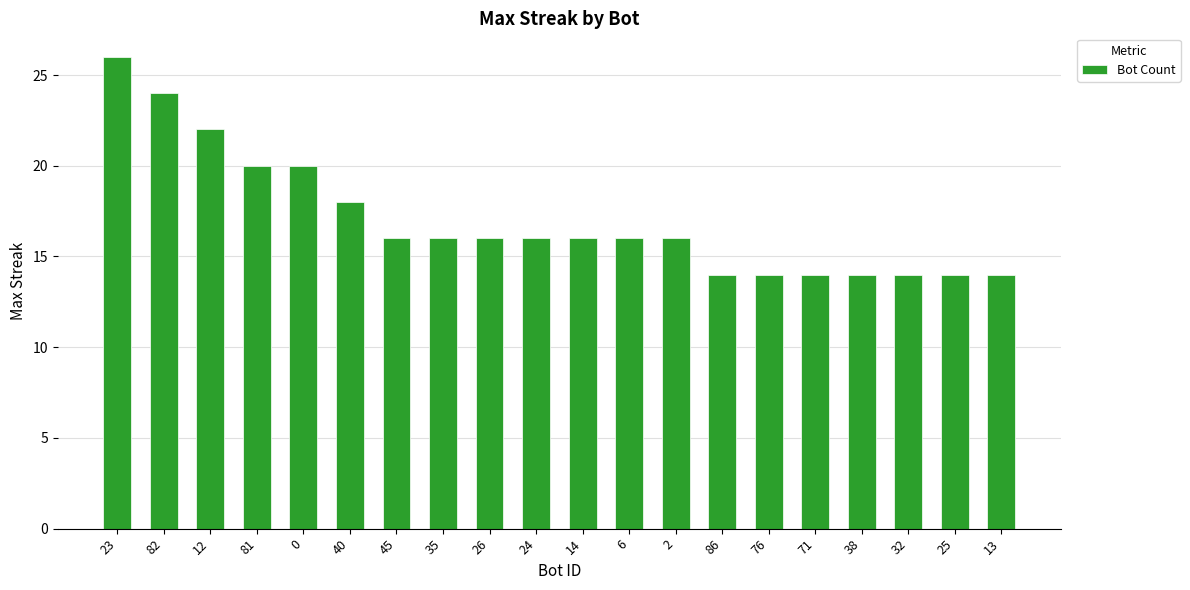

The chart shows a value of 14 at 38. True or false?

True